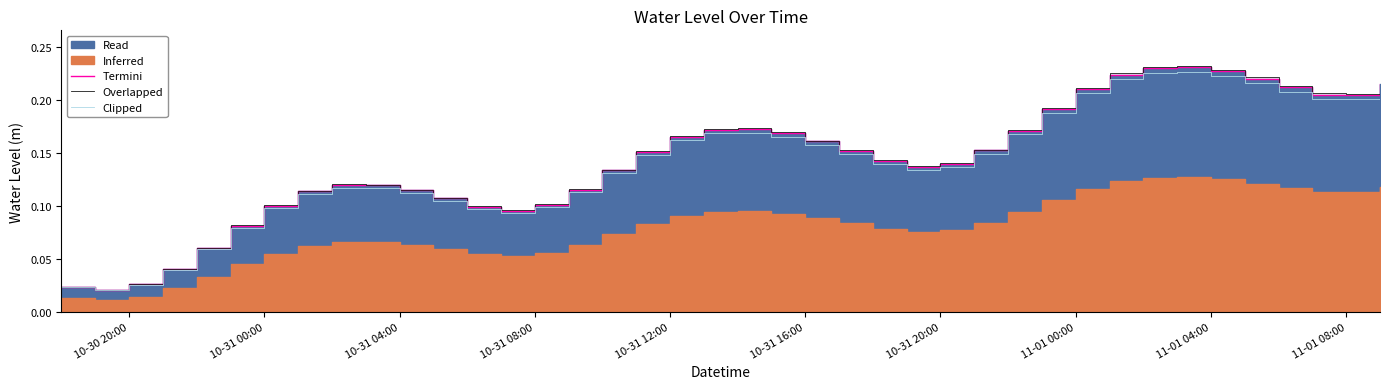

True or false: Clipped has a value of 0.1 at 10-31 08:00.

True